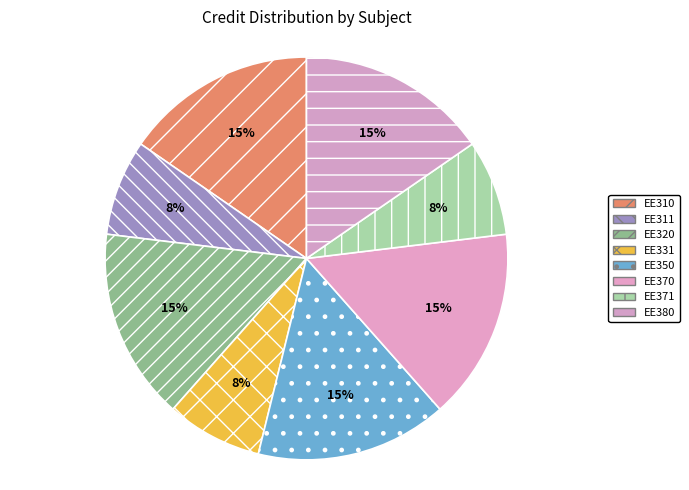

How many segments does this pie chart have?

8